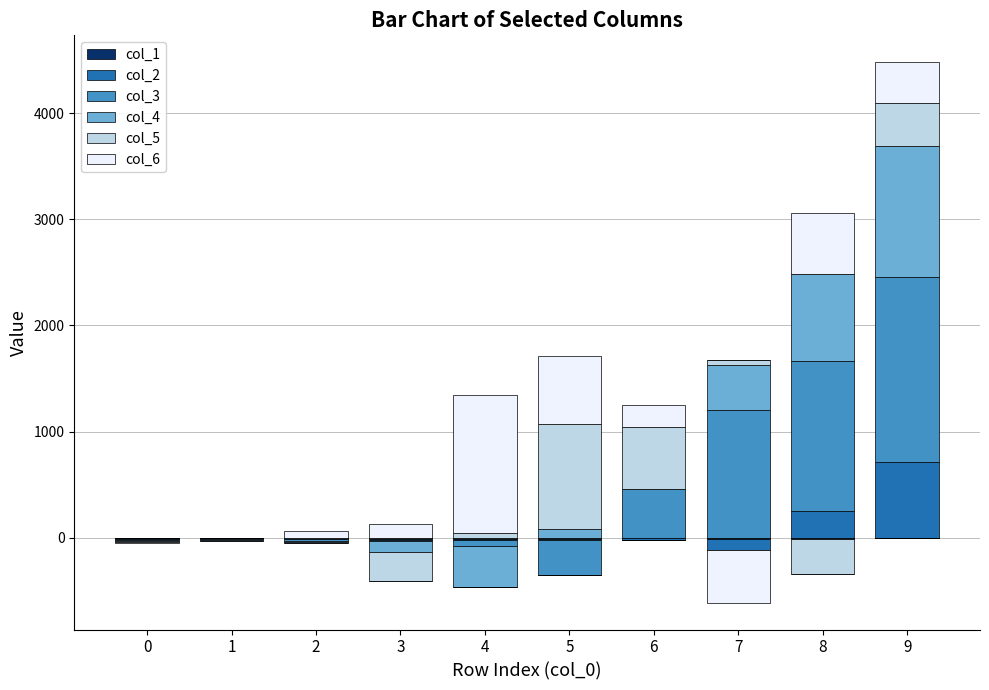

Which series changed the most between 1 and 7?

col_3